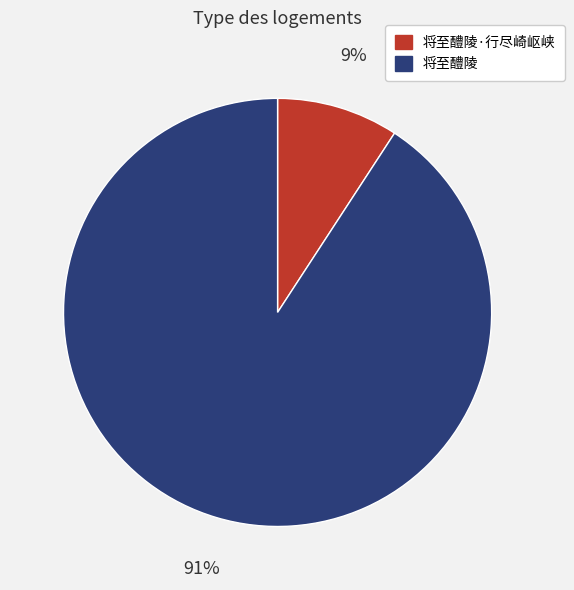

Count the number of slices in the pie.

2